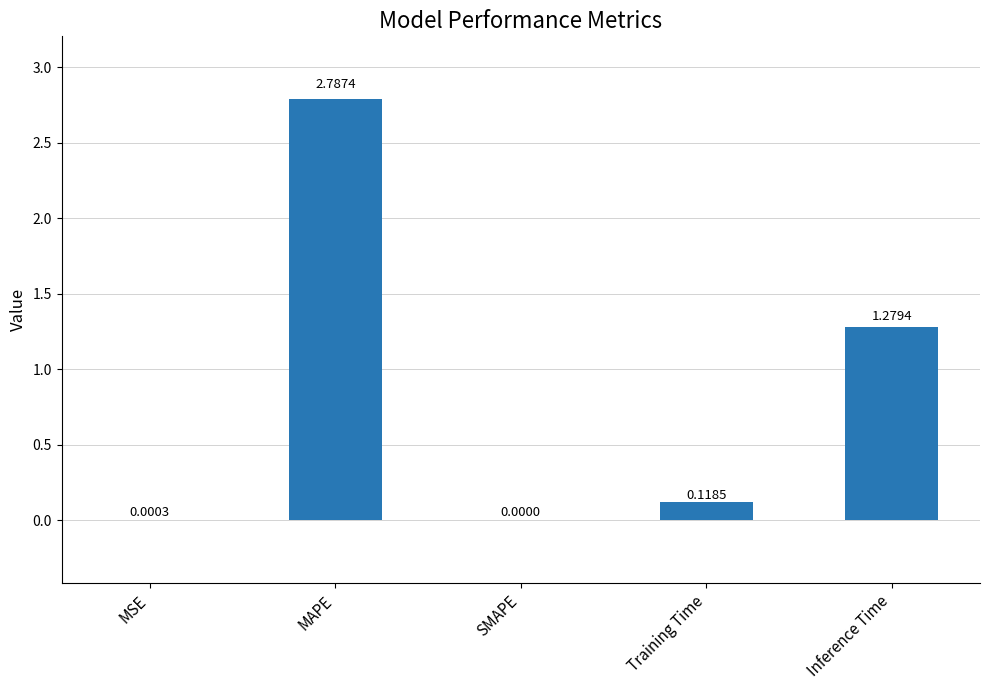

What is the sum of all values?

4.2